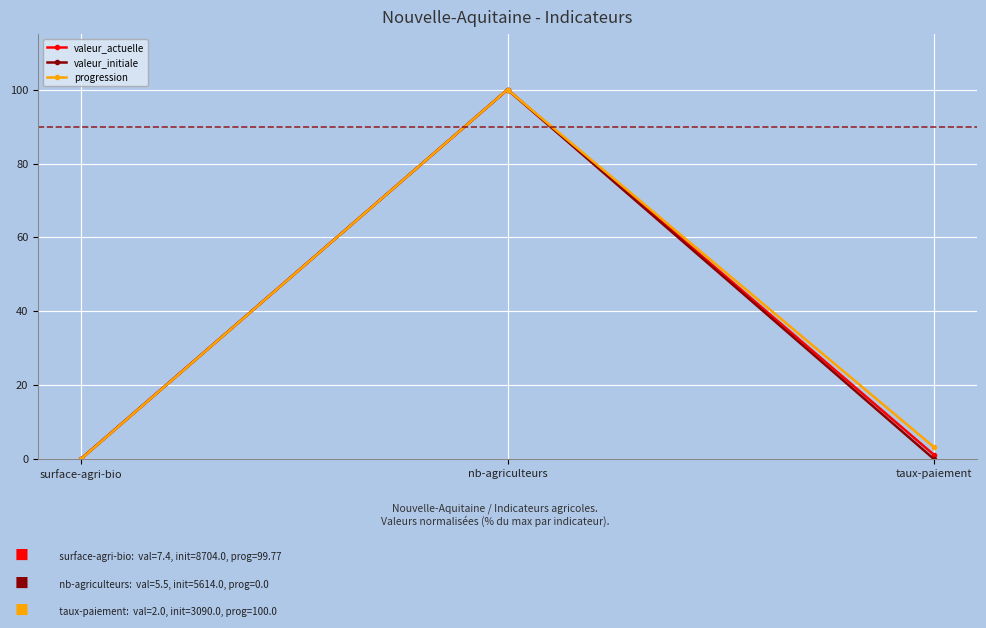

Is the value of valeur_initiale at surface-agri-bio greater than the value of valeur_actuelle at nb-agriculteurs?

No